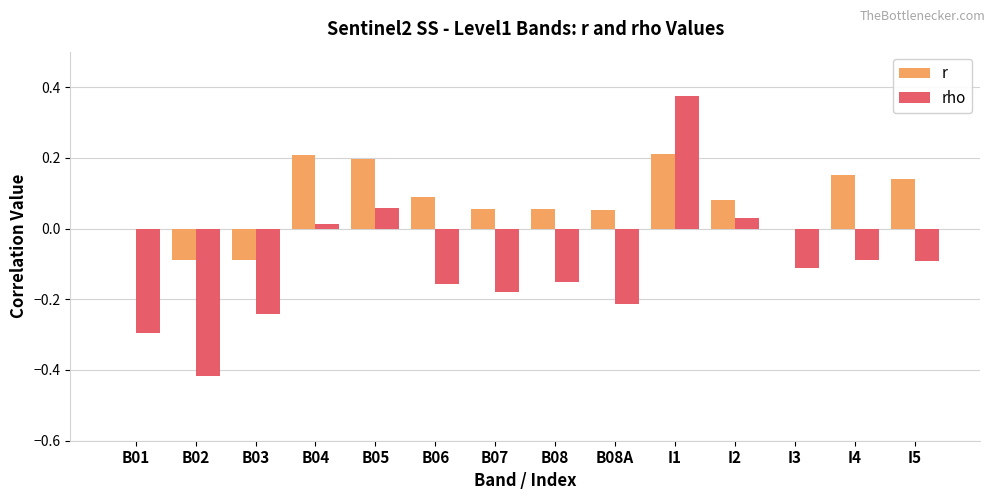

What are all the series names shown in the legend?

r, rho